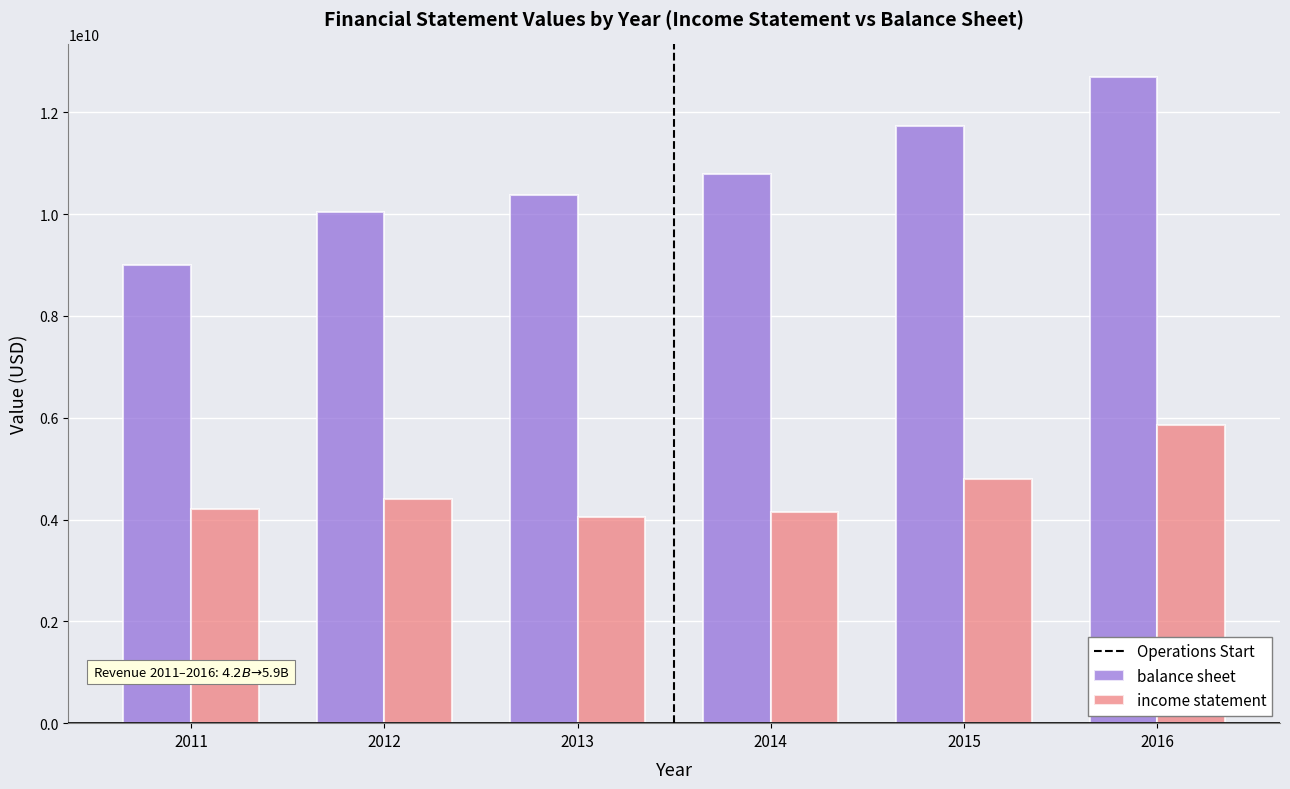

Which label corresponds to the largest value in the chart?

2016